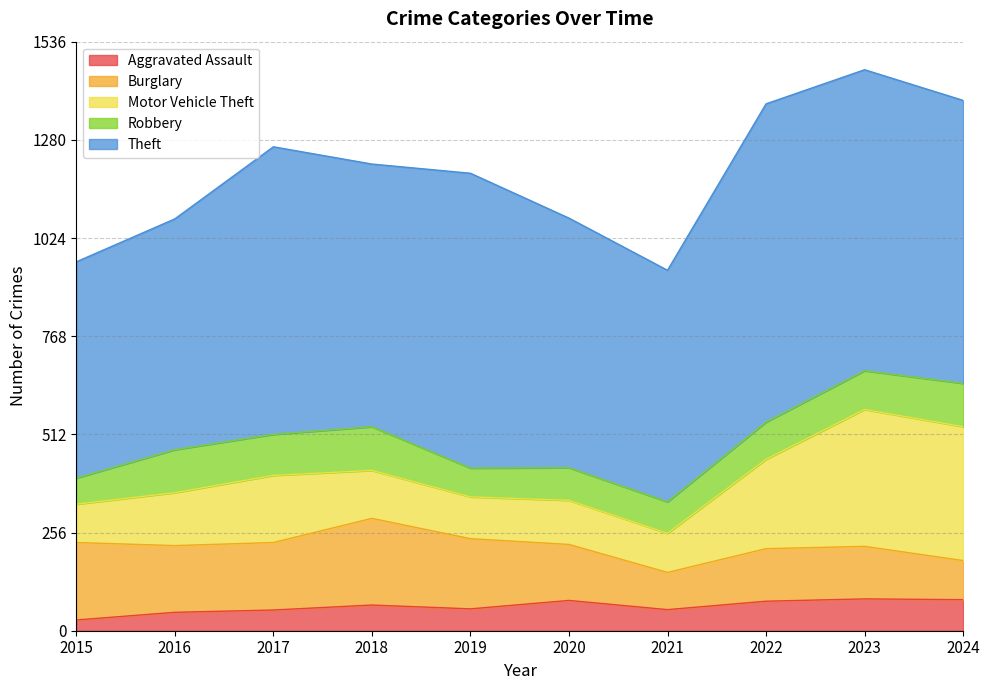

Reading left to right, what are all the values shown in this chart?

Aggravated Assault: 2015=28	2016=48	2017=54	2018=67	2019=57	2020=79	2021=55	2022=77	2023=83	2024=81
Burglary: 2015=202	2016=174	2017=176	2018=226	2019=183	2020=146	2021=97	2022=137	2023=137	2024=102
Motor Vehicle Theft: 2015=100	2016=138	2017=175	2018=125	2019=109	2020=115	2021=102	2022=233	2023=357	2024=349
Robbery: 2015=68	2016=112	2017=107	2018=114	2019=75	2020=85	2021=82	2022=97	2023=101	2024=113
Theft: 2015=564	2016=602	2017=750	2018=685	2019=769	2020=651	2021=604	2022=830	2023=785	2024=738